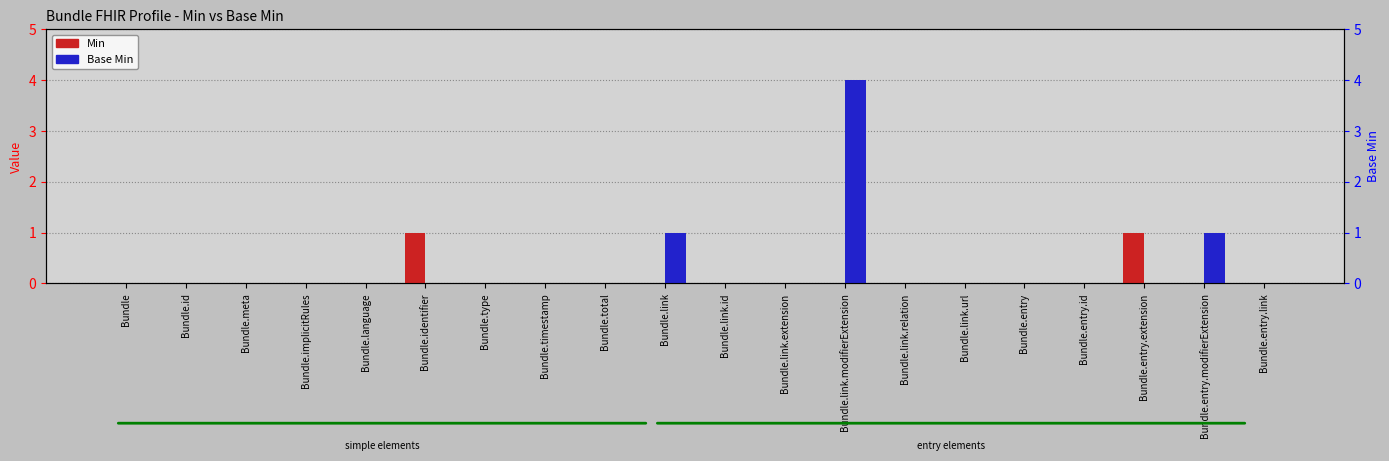

Which series has the largest total across all categories?

Base Min